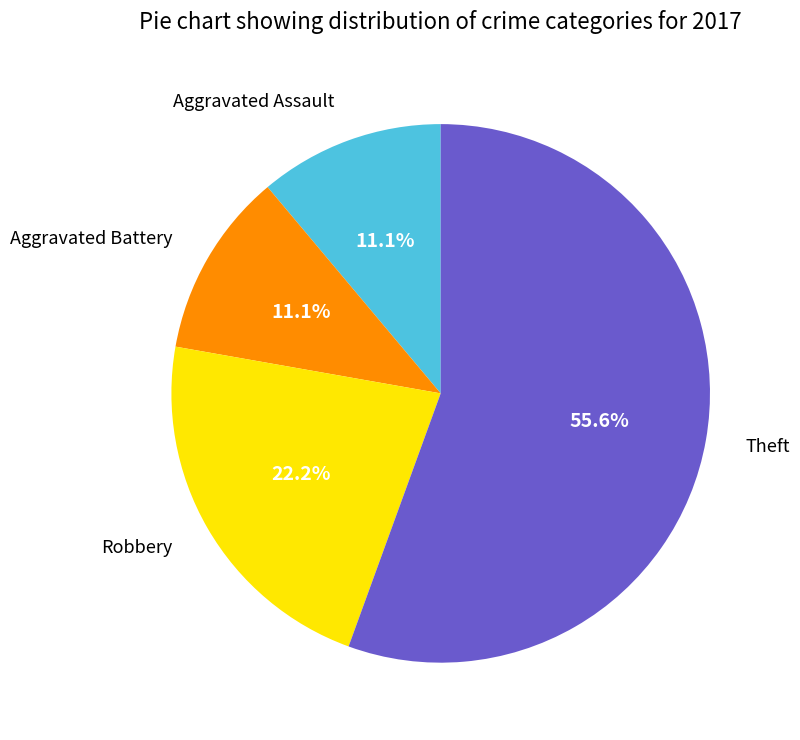

Is it true that Aggravated Assault is 20% of the pie?

False